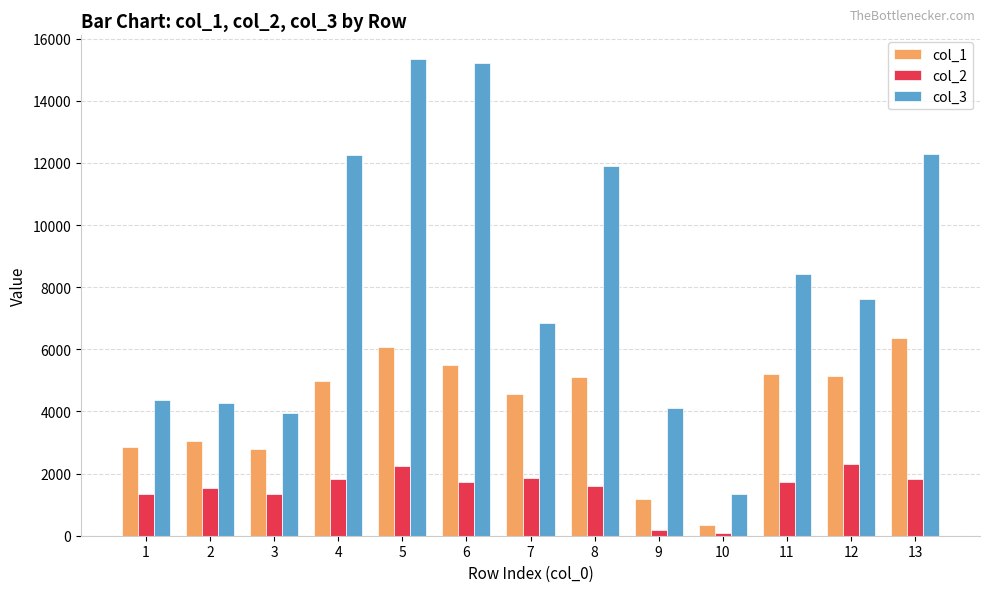

At which category is the sum across all series the highest?

5